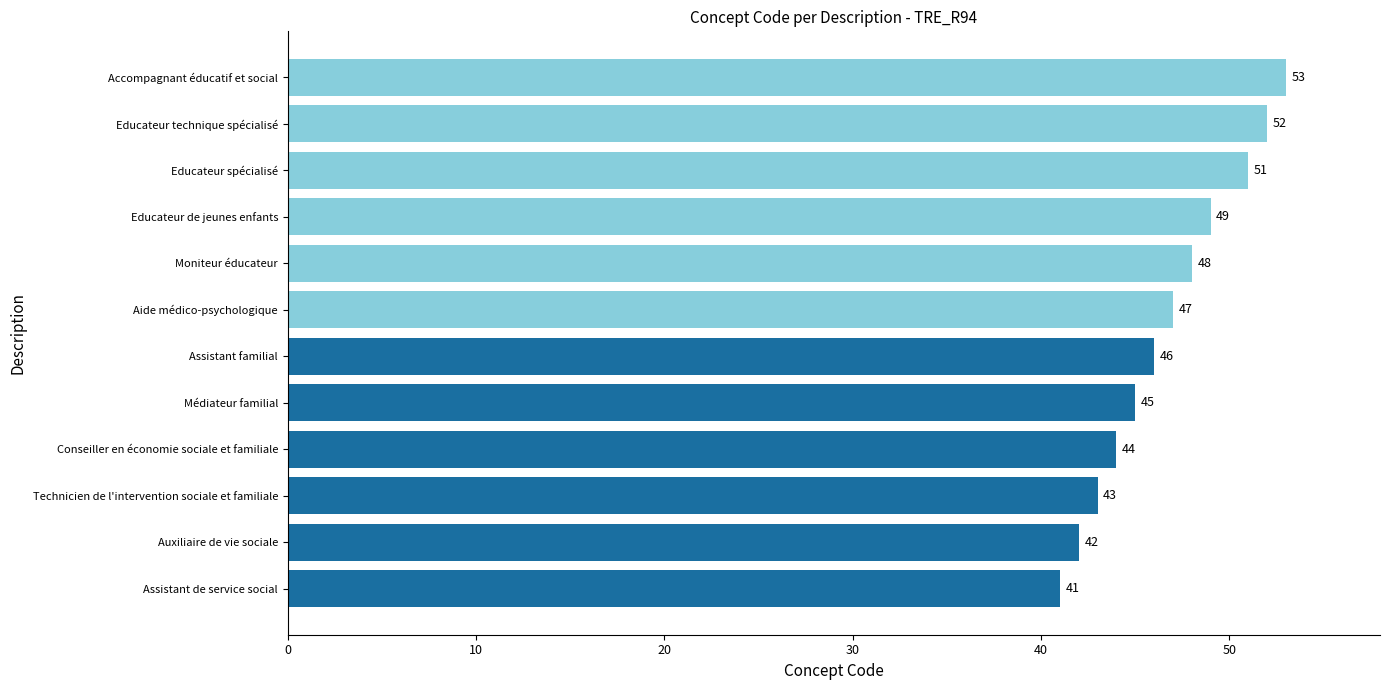

What is the difference between the maximum and minimum values?

12